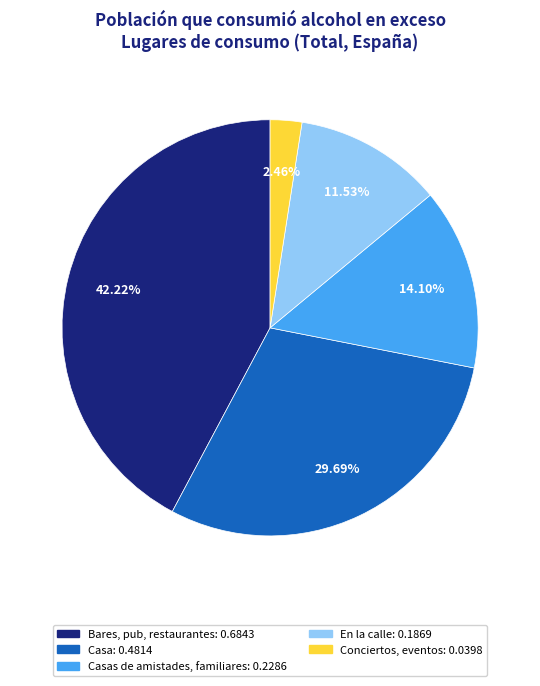

Is there a majority slice in this chart?

No